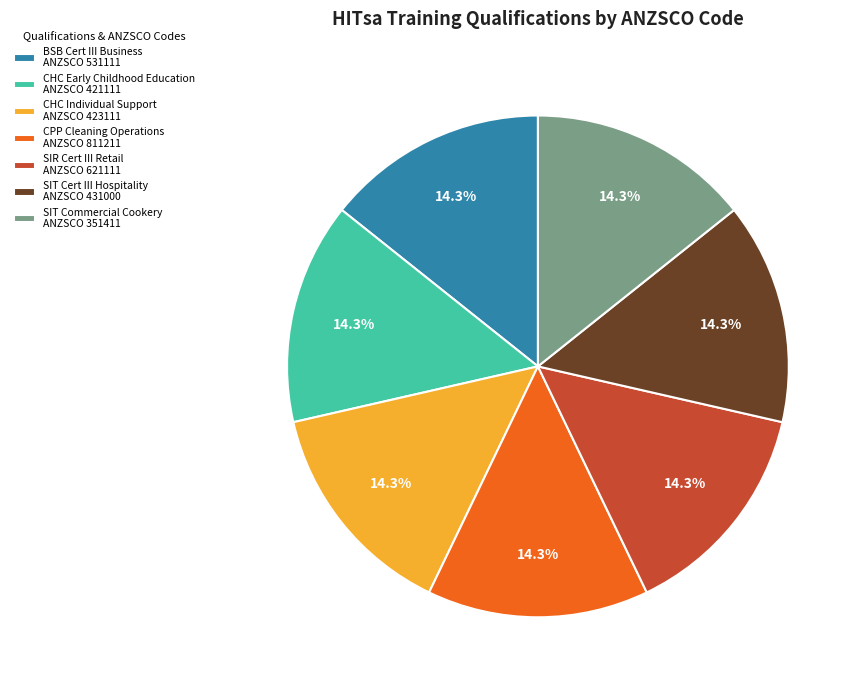

Count the number of slices in the pie.

7